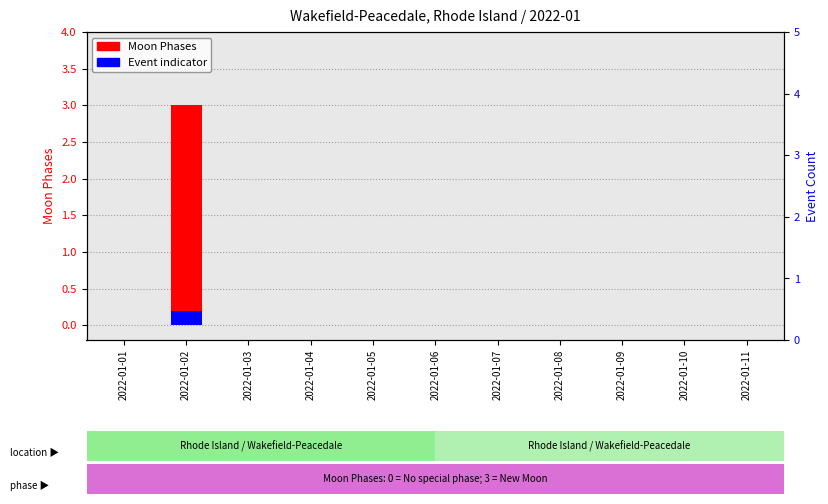

The Event indicator series shows 0.0 at 2022-01-04. True or false?

True